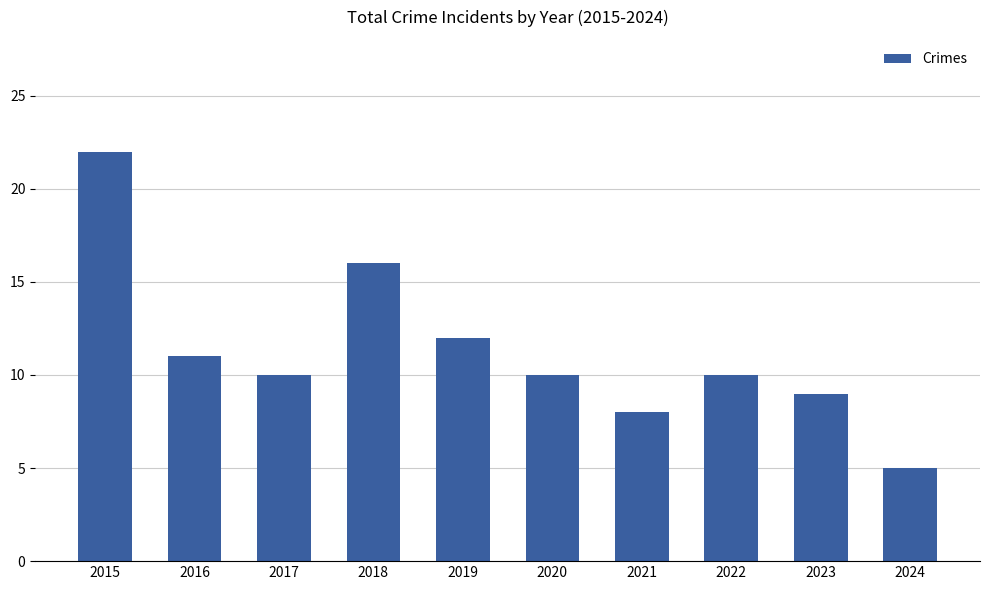

Does the chart contain stacked bars?

No